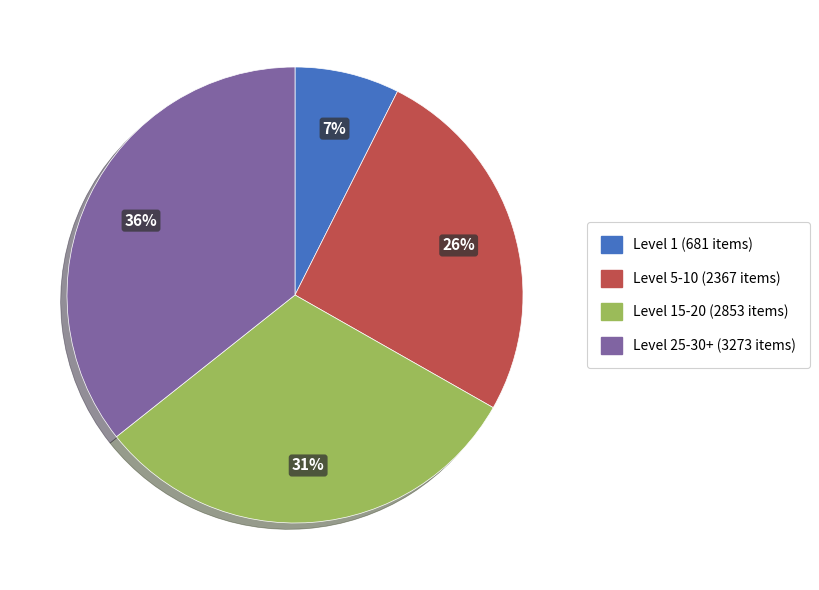

To the nearest percent, what is the average slice percentage?

25%